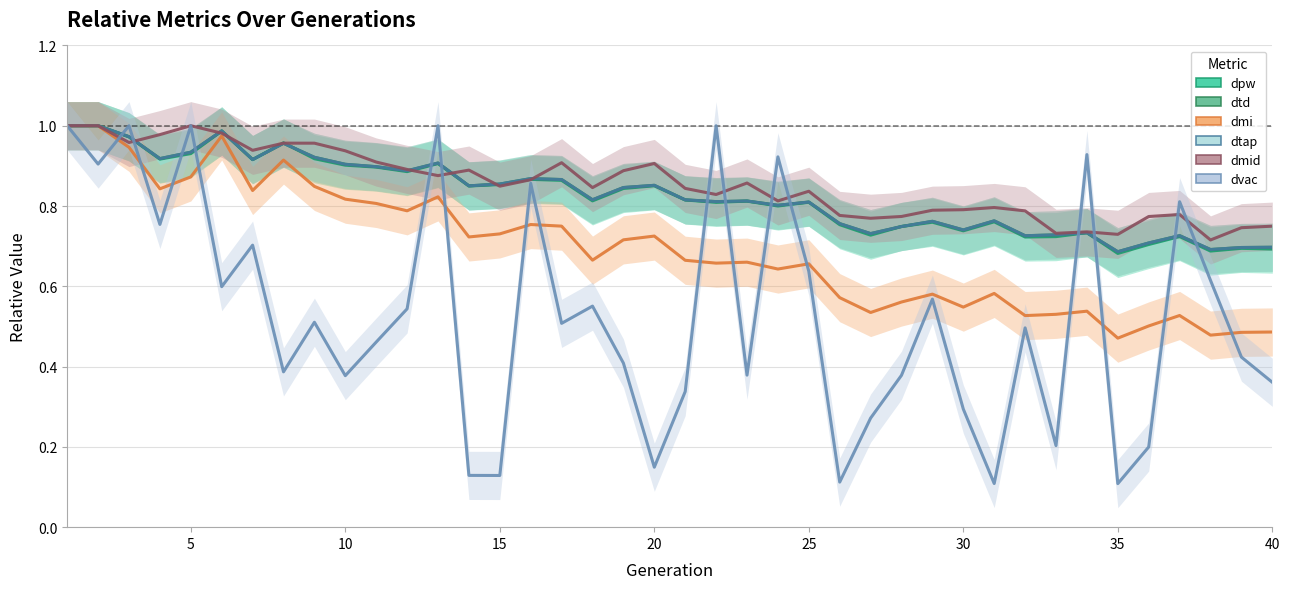

What is the average value of the dvac series?

0.5